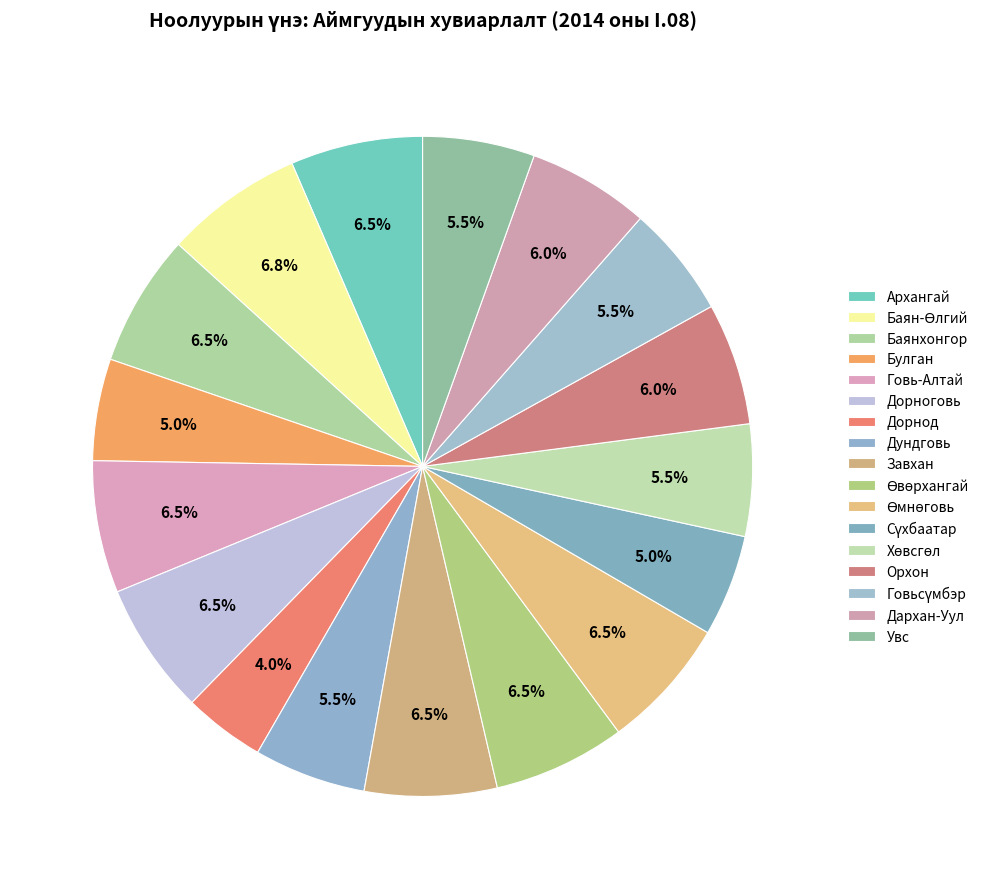

How many segments does this pie chart have?

17